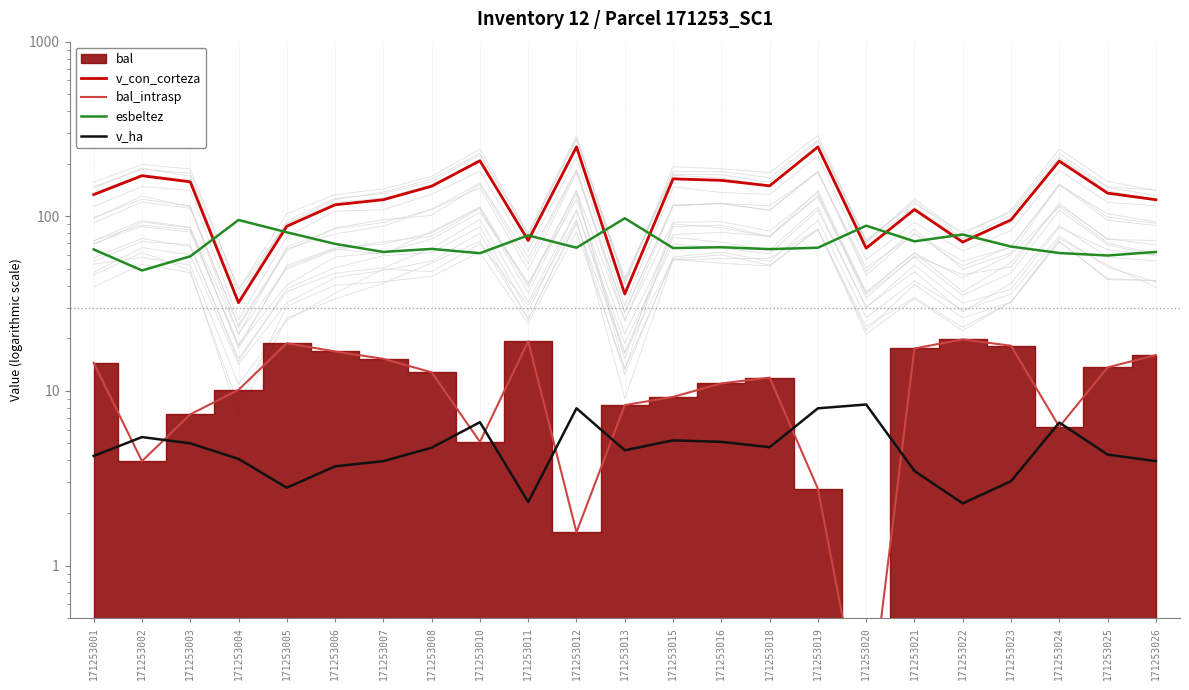

The value of esbeltez at 171253011 is 77.8. True or false?

True